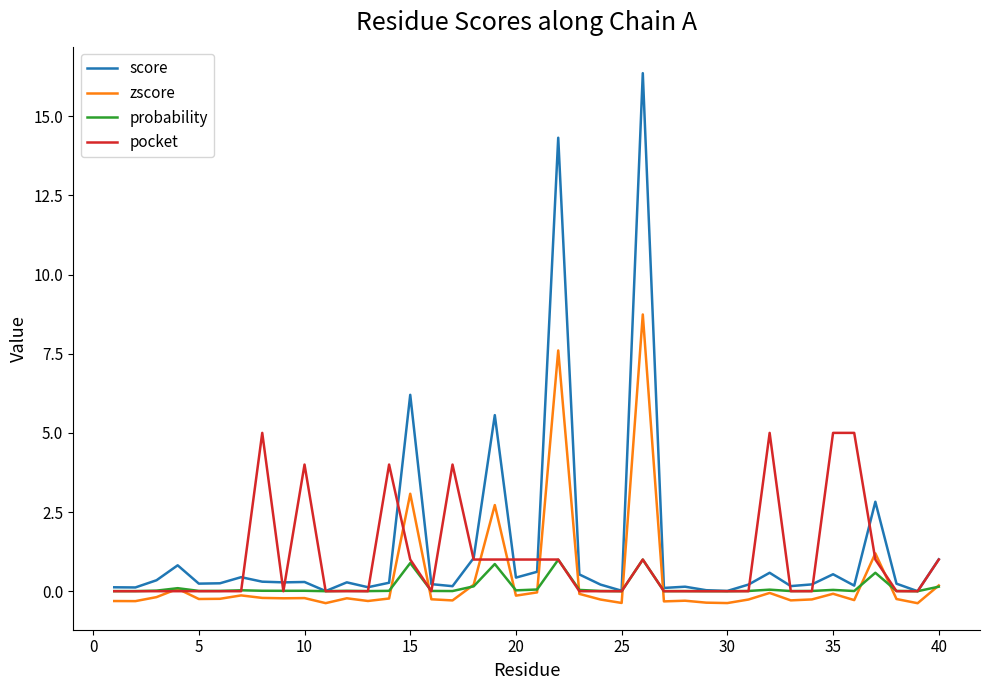

True or false: zscore and score intersect in this chart.

False